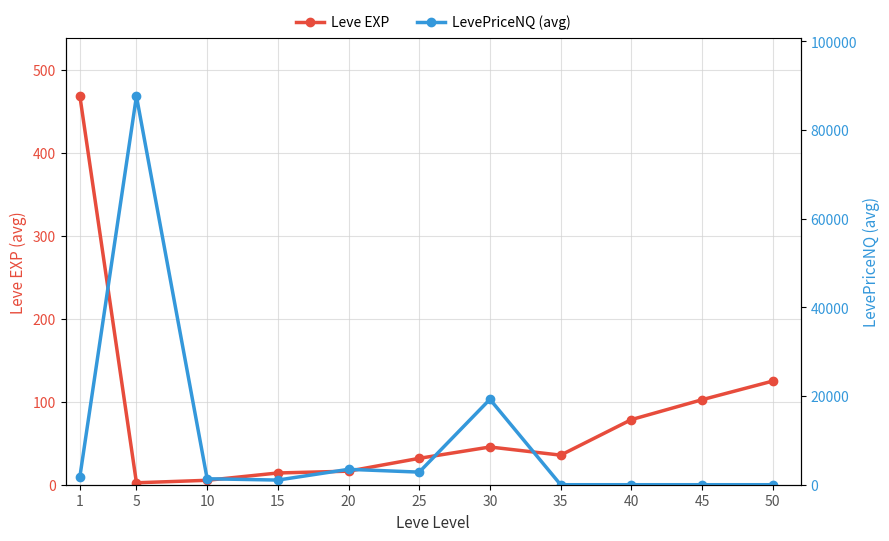

Count the number of categories in the chart.

11